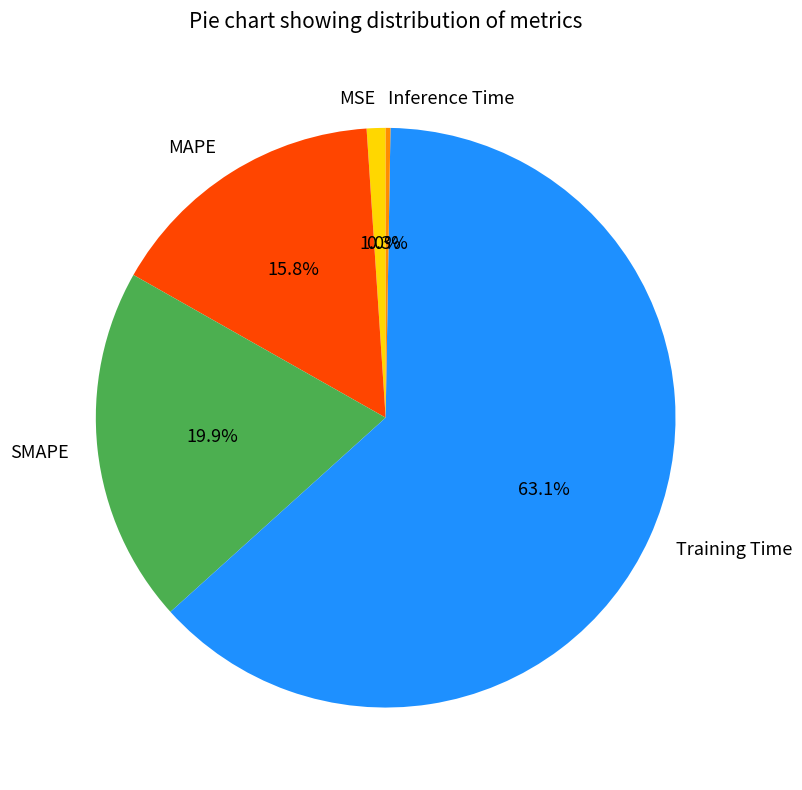

Between MSE and MAPE, which is larger?

MAPE